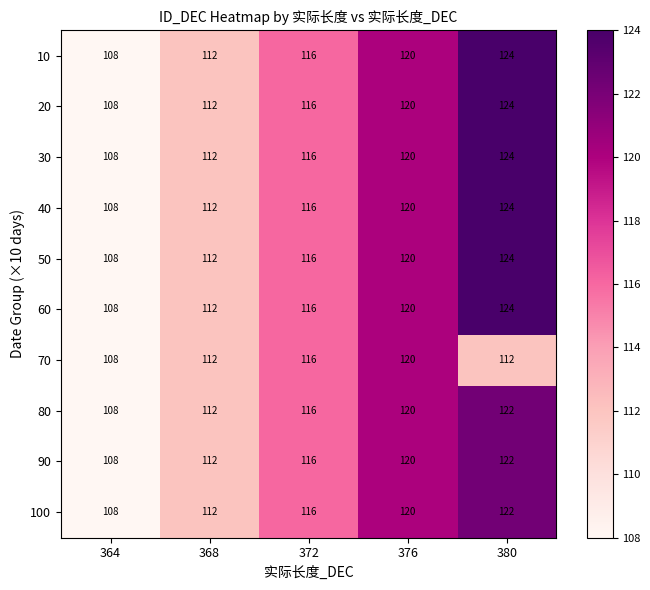

Read the 40 value at 376, to the nearest 5.

120